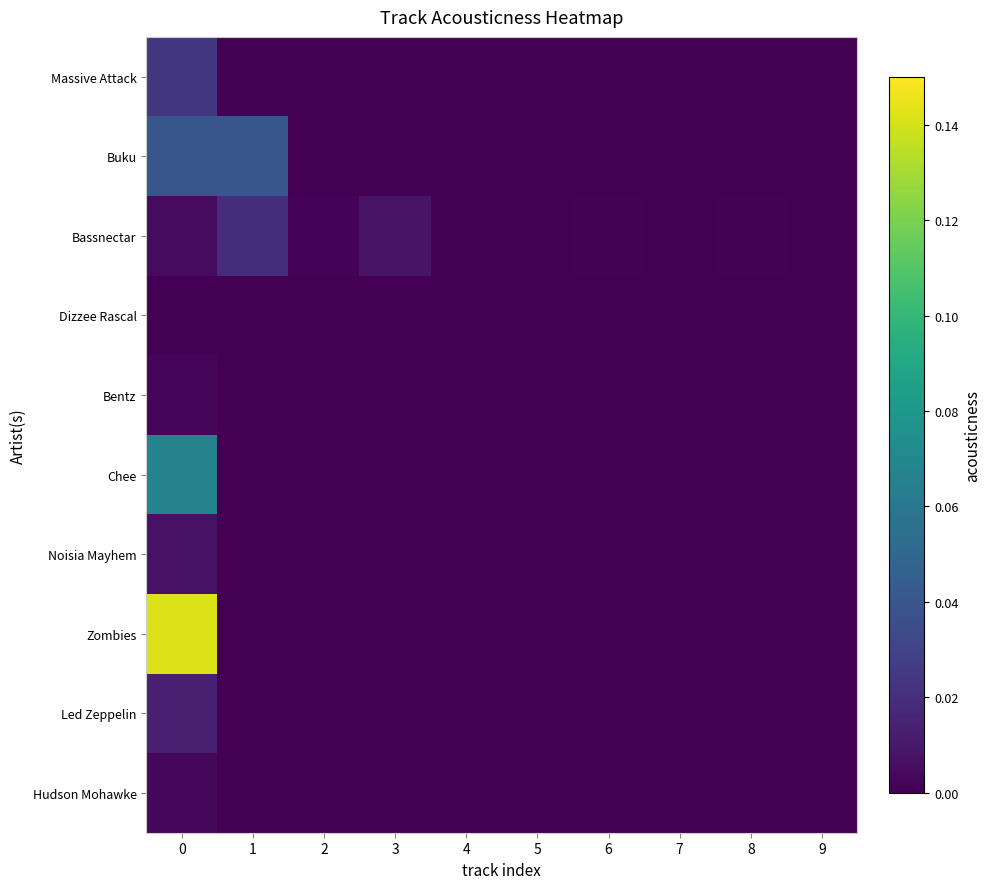

Which series changed the most between 0 and 1?

Zombies